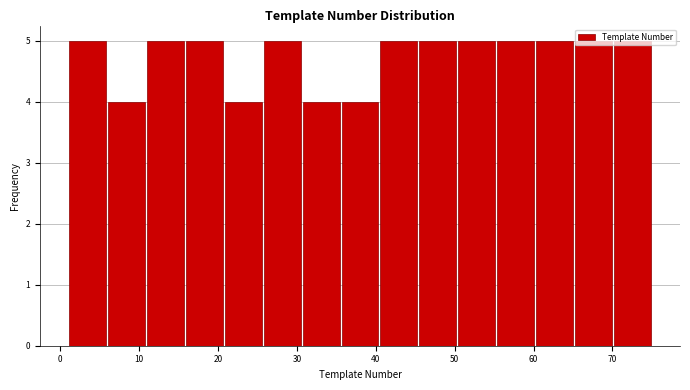

Reading left to right, list every bar in this chart as the range it spans on the x-axis followed by its height. Neither the bar edges nor the heights are printed on the chart, so give them approximately, as read against the axes.

1 to 6: 5
6 to 11: 4
11 to 16: 5
16 to 21: 5
21 to 26: 4
26 to 31: 5
31 to 36: 4
36 to 40: 4
40 to 45: 5
45 to 50: 5
50 to 55: 5
55 to 60: 5
60 to 65: 5
65 to 70: 5
70 to 75: 5